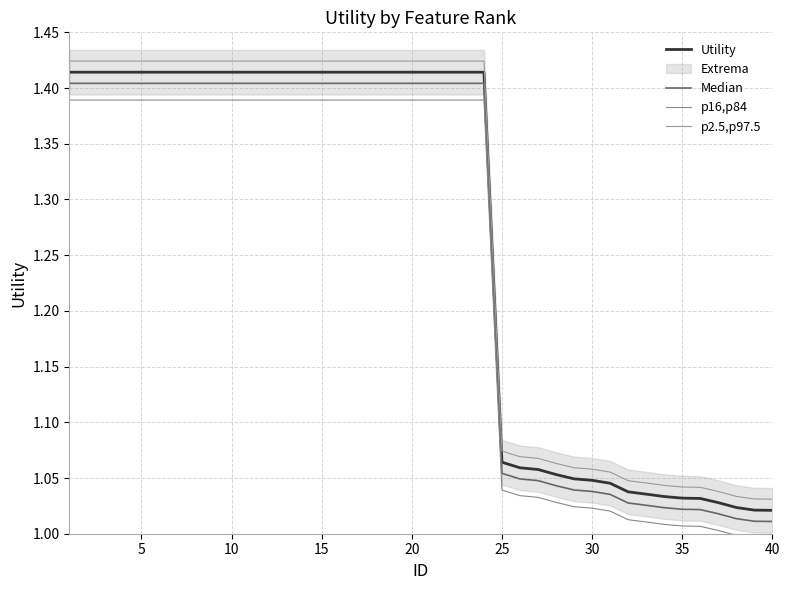

What is the difference between the maximum and minimum values in the p2.5,p97.5 series?

0.4